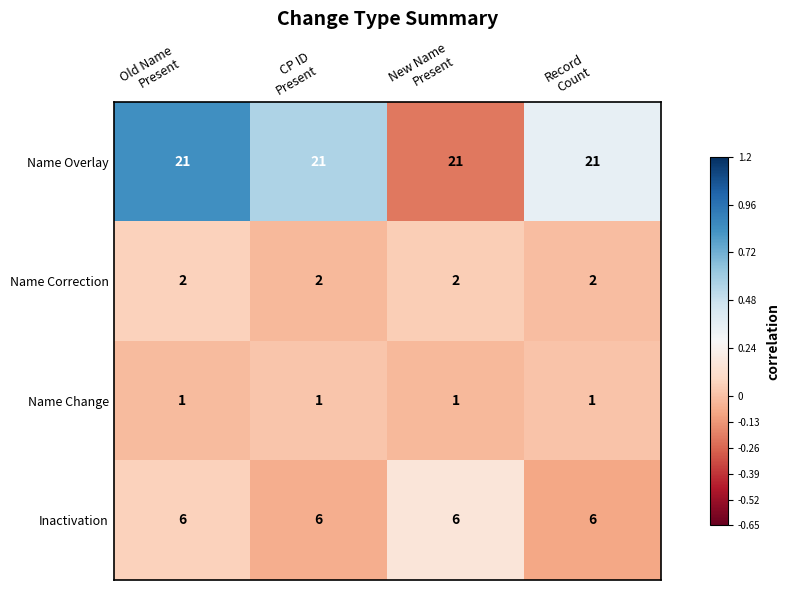

Rank the series by their maximum value, from lowest to highest.

Name Change, Name Correction, Inactivation, Name Overlay